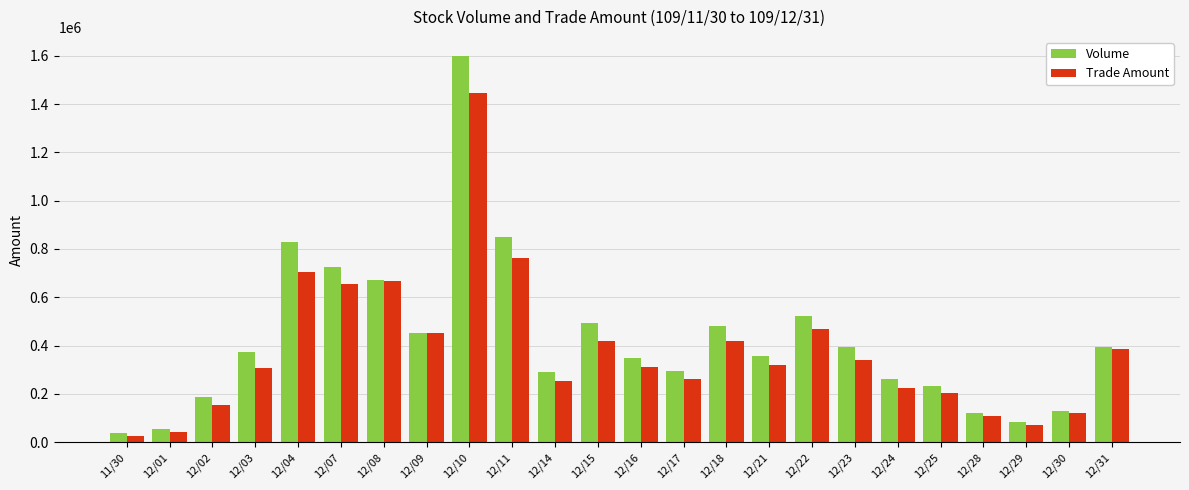

What is the spread (max minus min) of values at 12/17?

34200